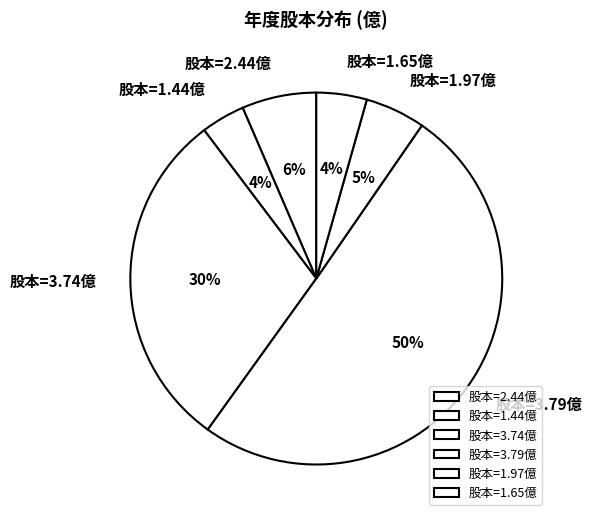

To the nearest percent, what percentage of the pie is 股本=1.97億?

5%